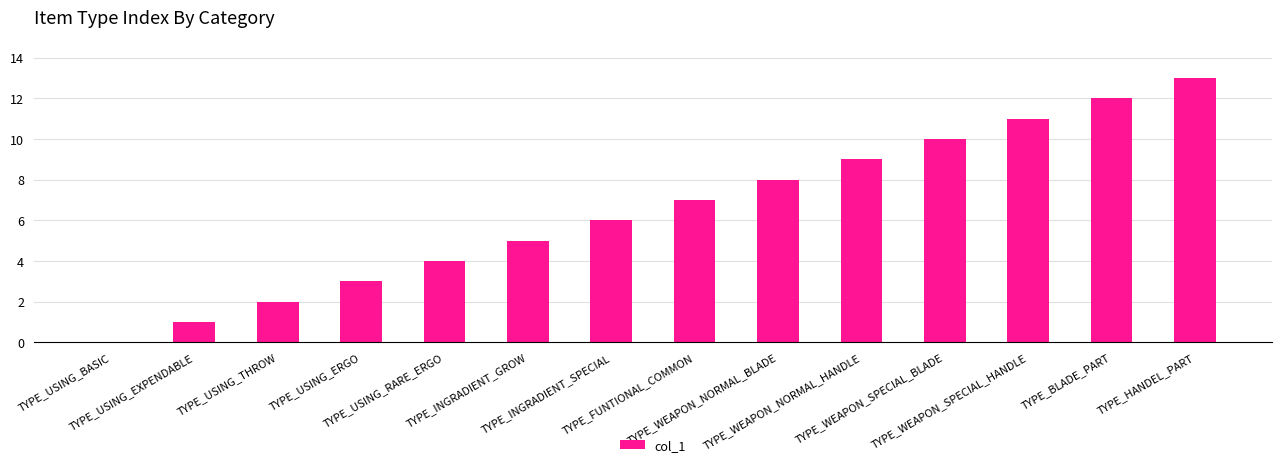

Between TYPE_USING_THROW and TYPE_USING_ERGO, which is larger?

TYPE_USING_ERGO